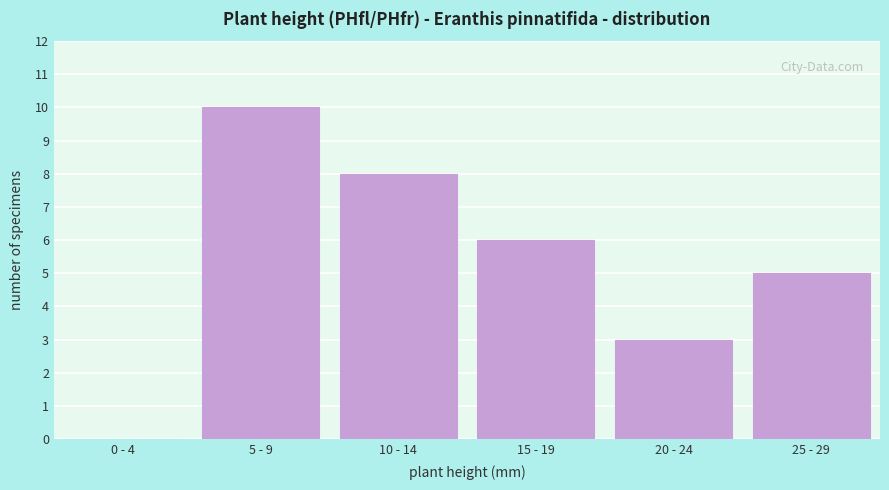

Reading left to right, what are all the values shown in this chart?

0 - 4=0	5 - 9=10	10 - 14=8	15 - 19=6	20 - 24=3	25 - 29=5